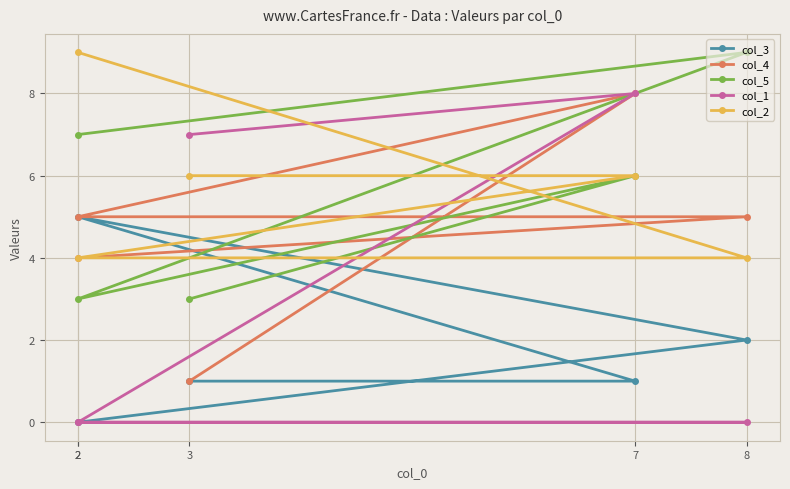

The col_5 series shows 1 at 7. True or false?

False